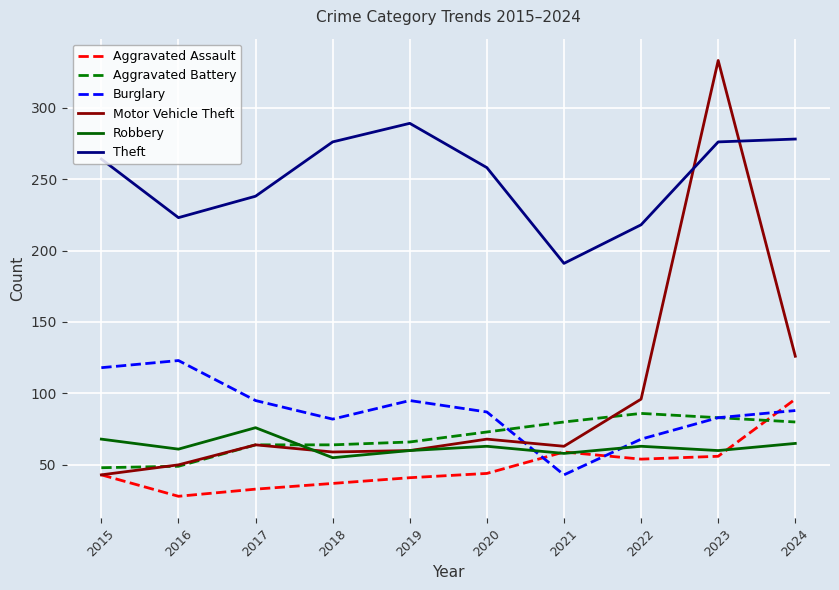

At which label does Burglary first exceed 88?

2015